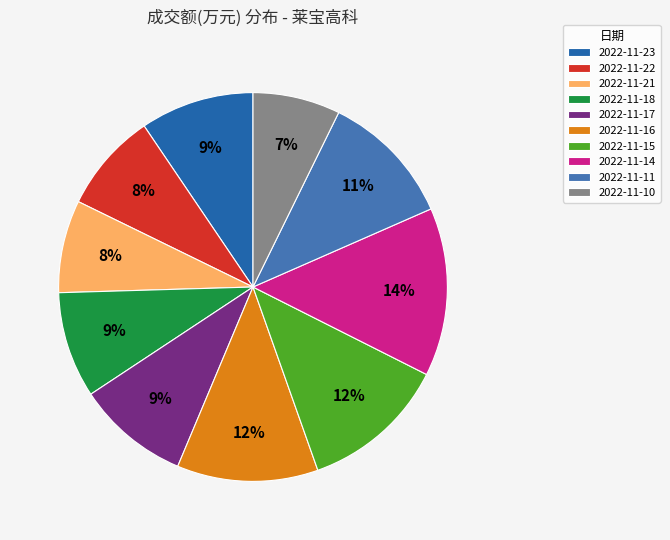

What is the smallest slice in the pie chart?

2022-11-10